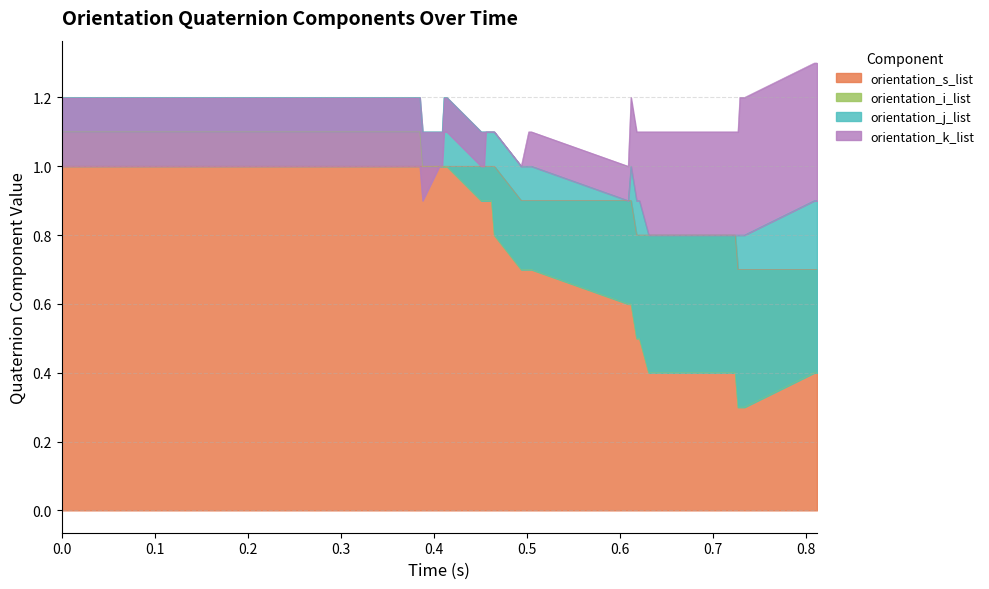

How many values in the orientation_i_list series exceed 1?

15